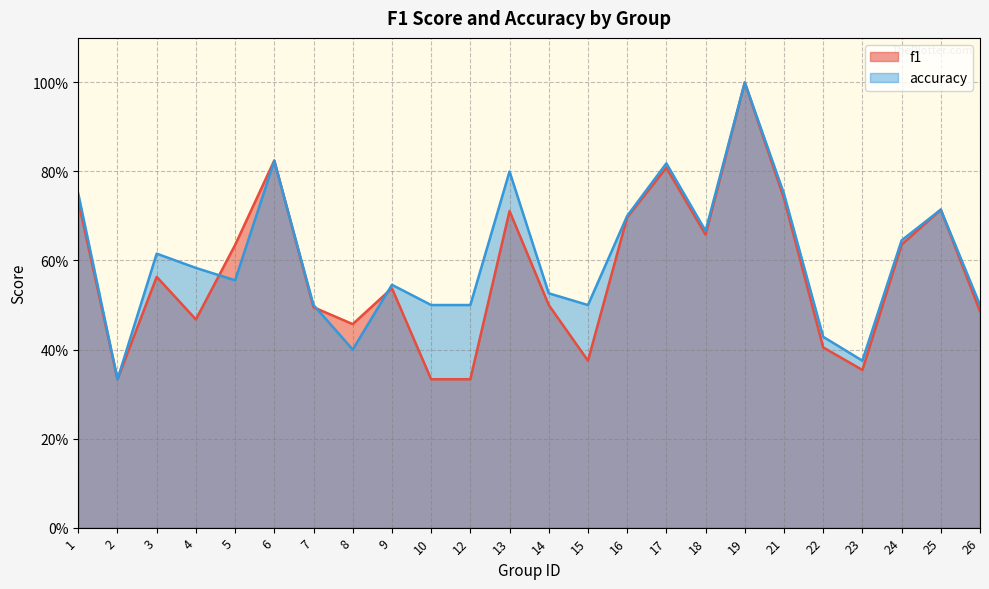

List the series in order of their peak value, lowest first.

f1, accuracy